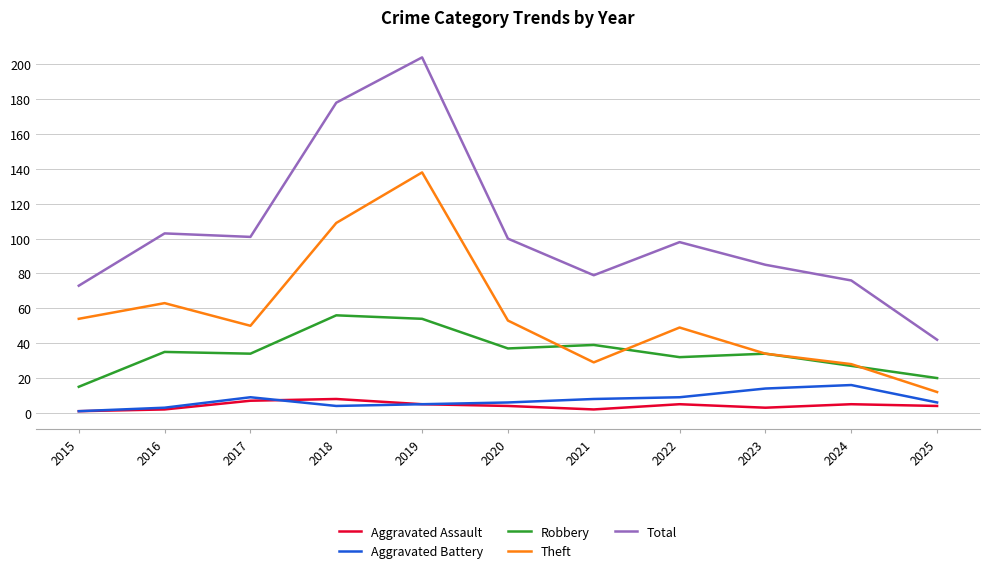

True or false: Robbery and Aggravated Battery cross at least once.

False